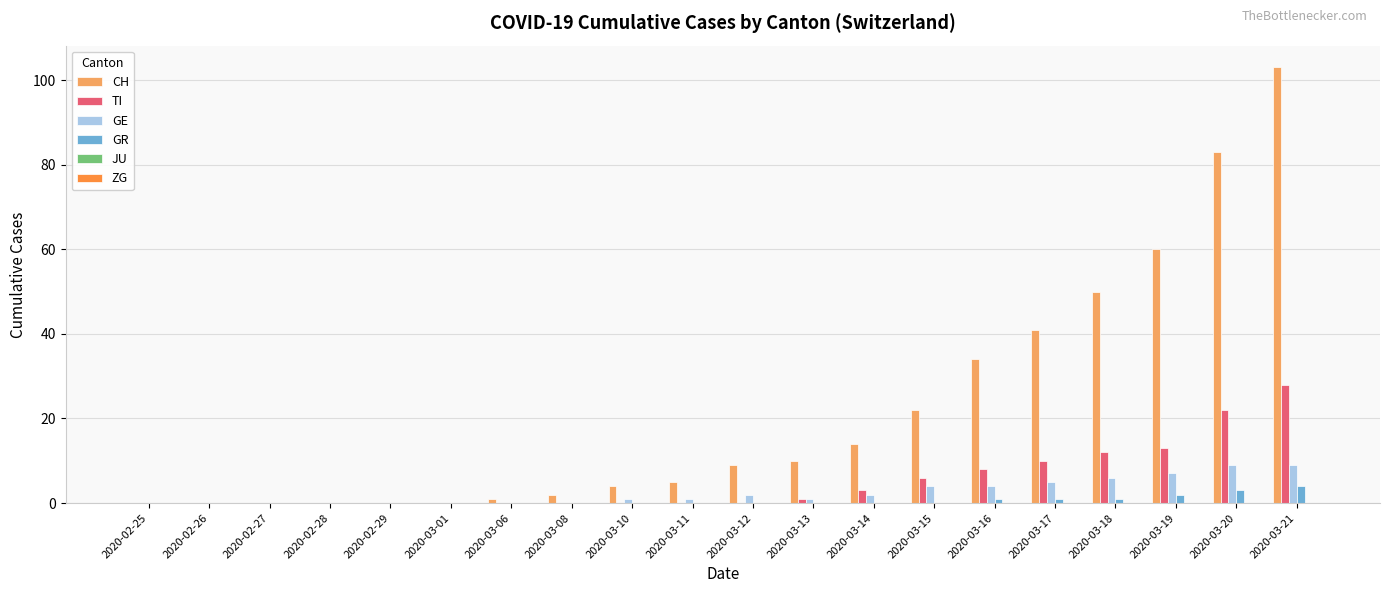

Count the number of categories in the chart.

20